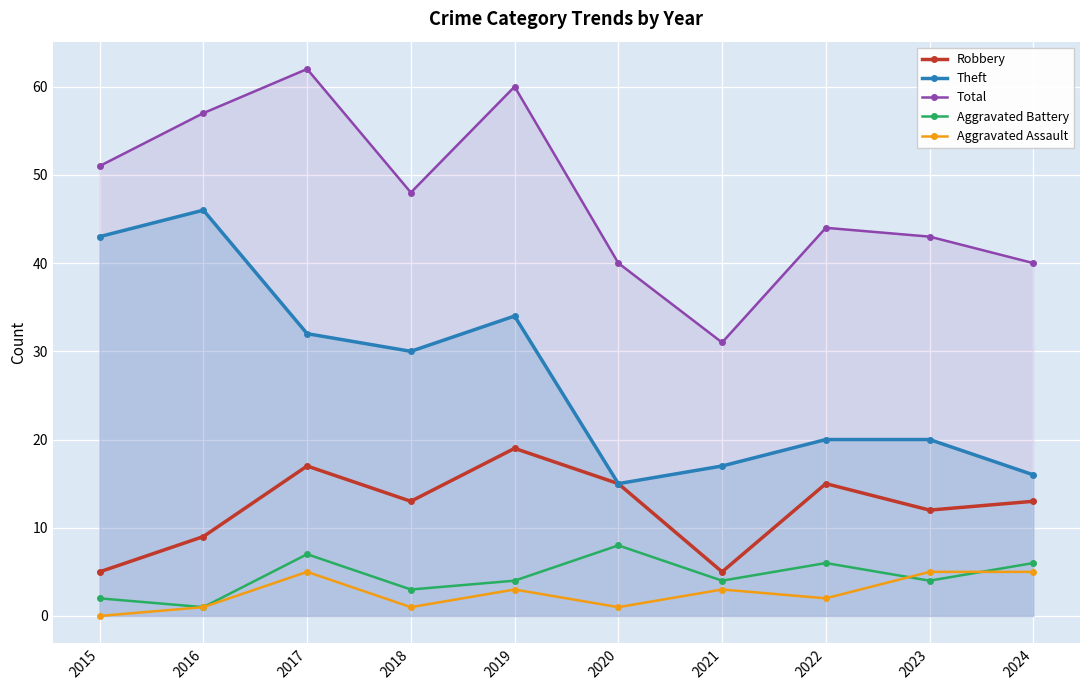

Which category has the highest value in the Total series?

2017